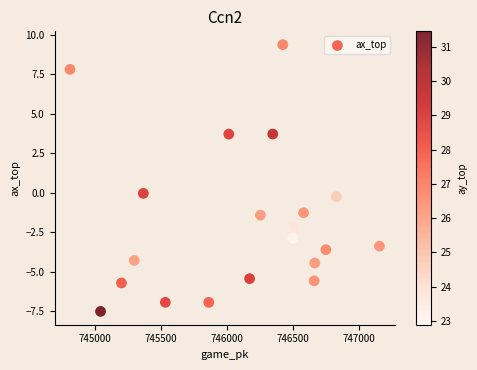

What is the range of Y values (max minus min)?

16.9